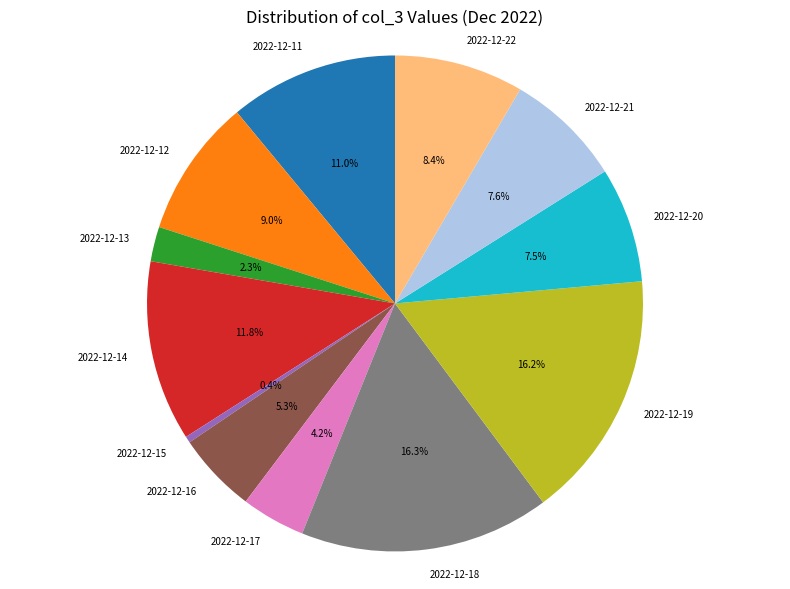

How much of the chart is everything except 2022-12-17?

95.8%